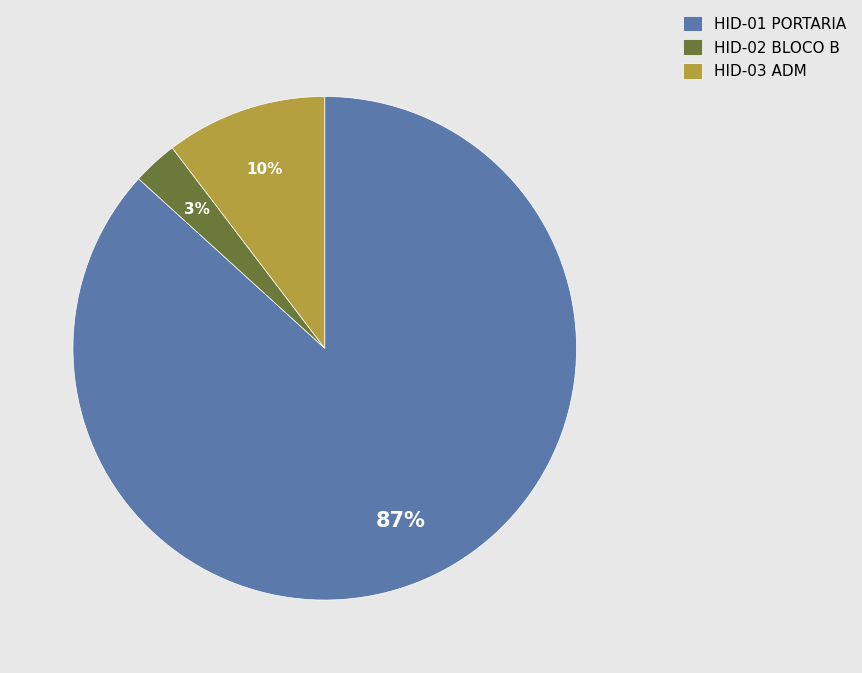

To the nearest percent, what is the difference between the HID-02 BLOCO B and HID-03 ADM slice percentages?

7%